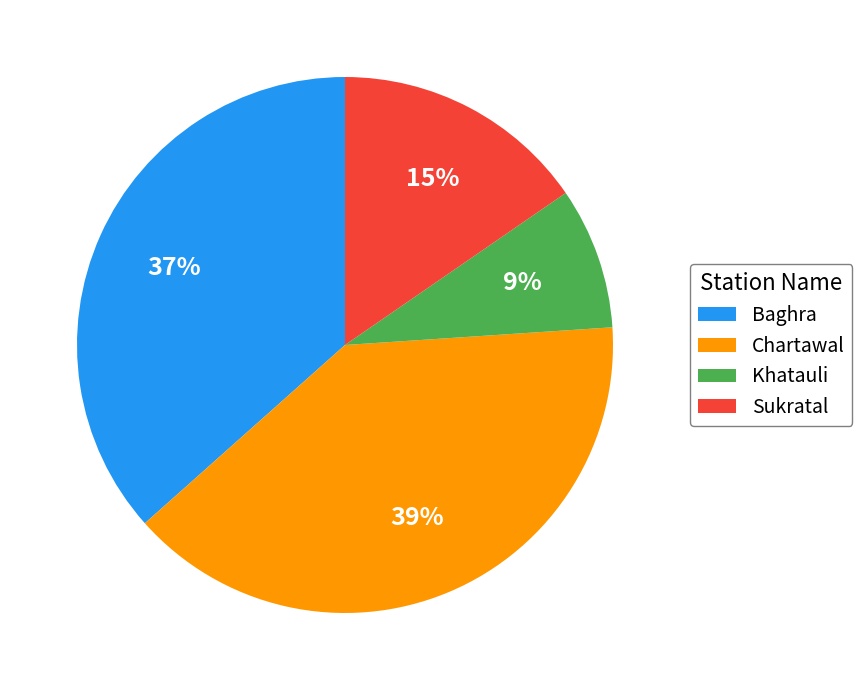

What is the smallest slice in the pie chart?

Khatauli